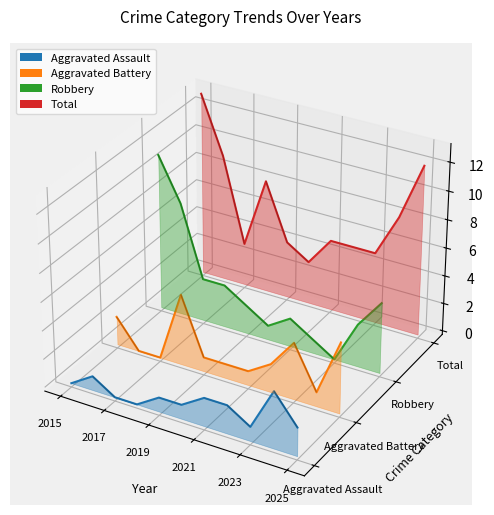

True or false: Aggravated Assault and Robbery cross at least once.

False